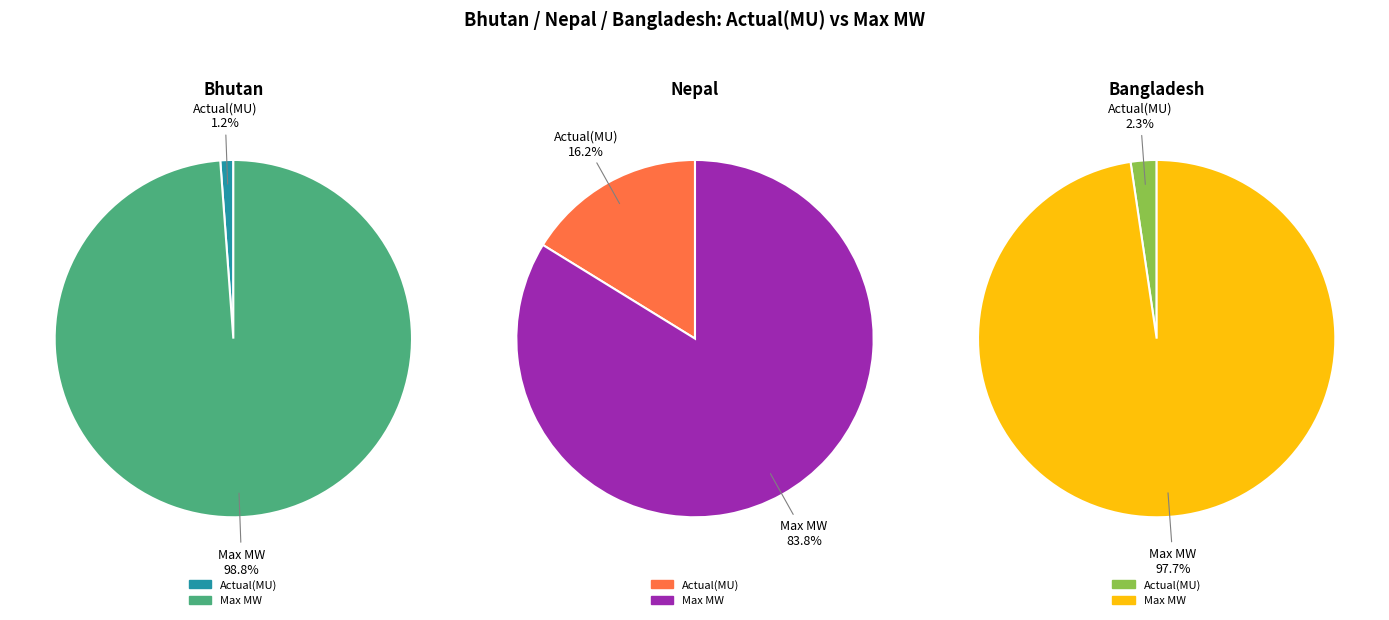

What is the spread (max minus min) of values at Max MW?

658.0